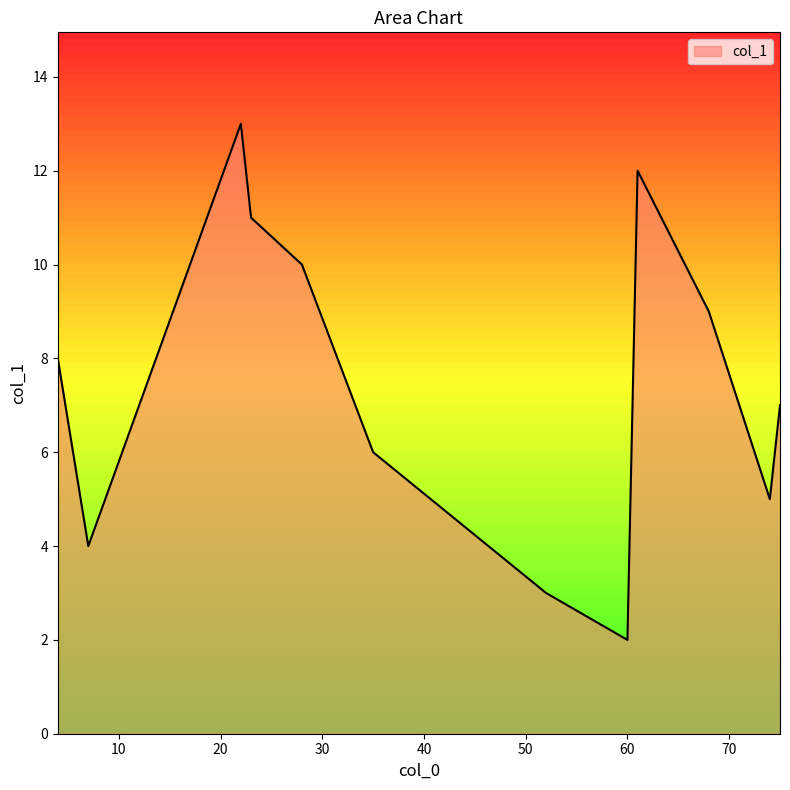

What is the greatest value displayed?

13.0